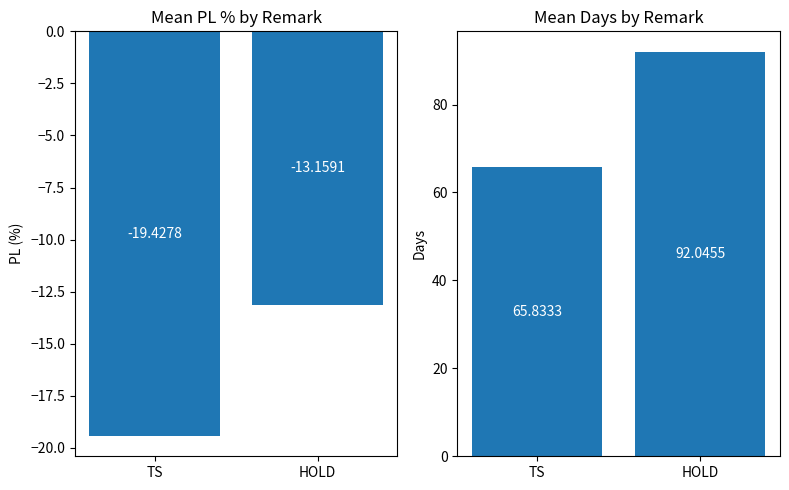

What is the difference between the maximum and minimum values in the Mean Days series?

26.2